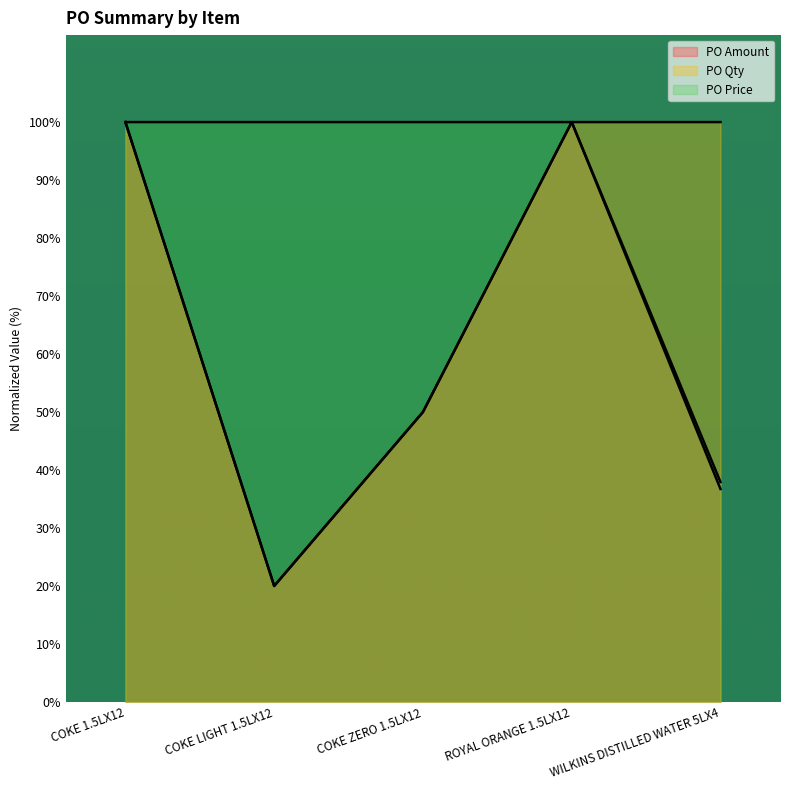

True or false: PO Price and PO Amount intersect in this chart.

False